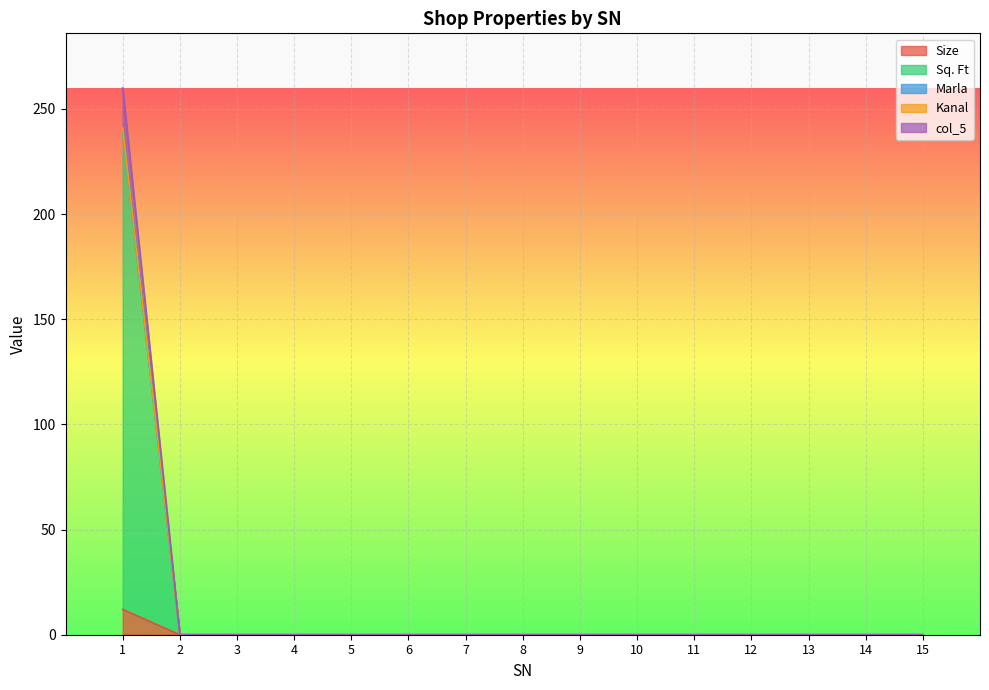

How many lines are shown in the chart?

5